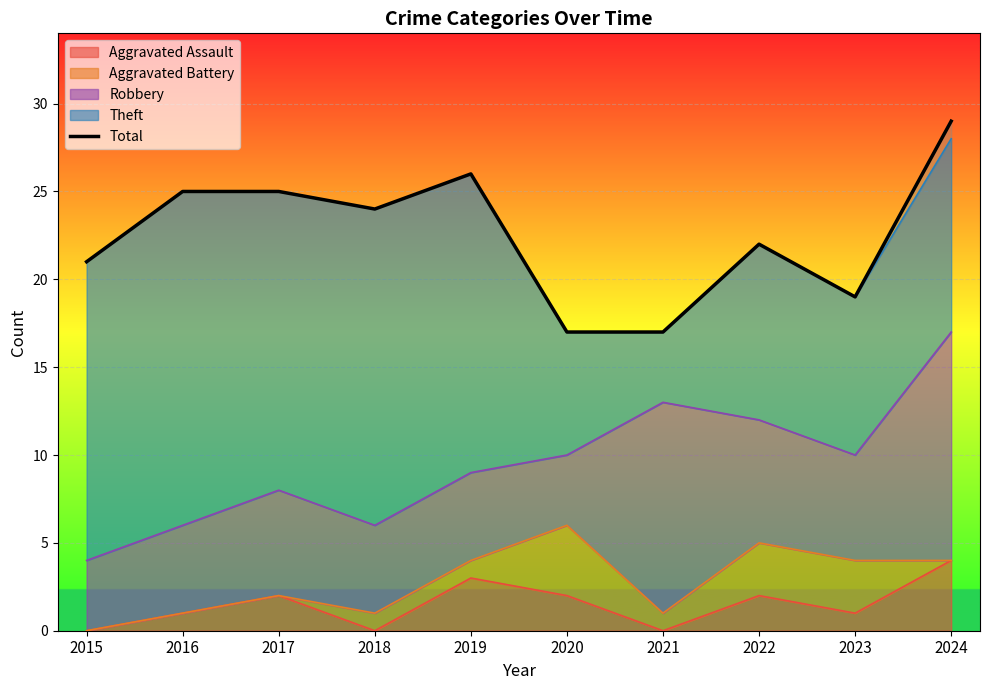

How many distinct data groups are displayed?

1